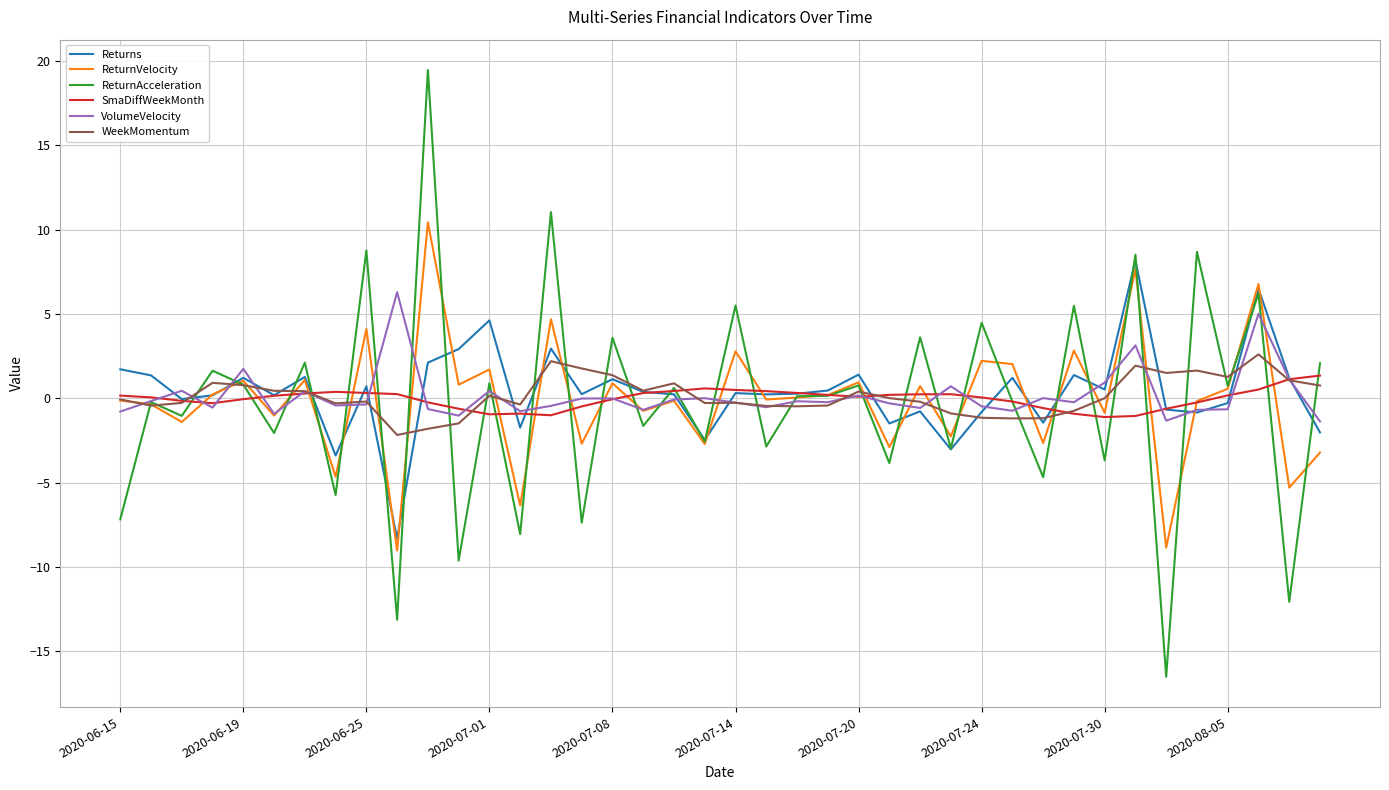

What is the minimum value shown in the chart?

-16.5